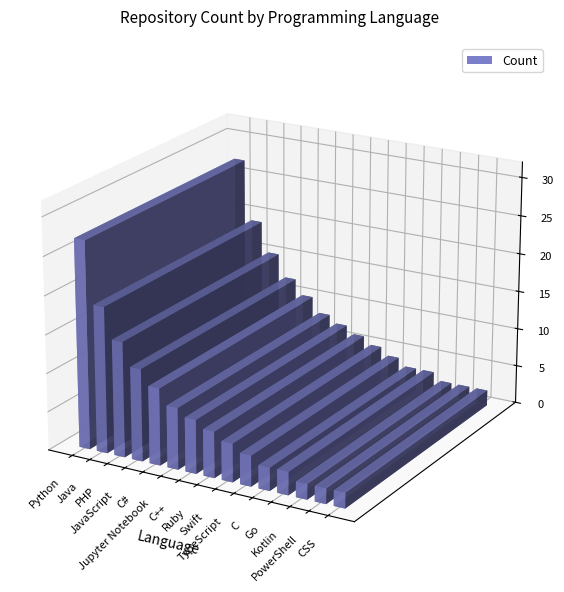

Reading left to right, extract all data points from this chart.

Python=27	Java=19	PHP=15	JavaScript=12	C#=10	Jupyter Notebook=8	C++=7	Ruby=6	Swift=5	TypeScript=4	C=3	Go=3	Kotlin=2	PowerShell=2	CSS=2